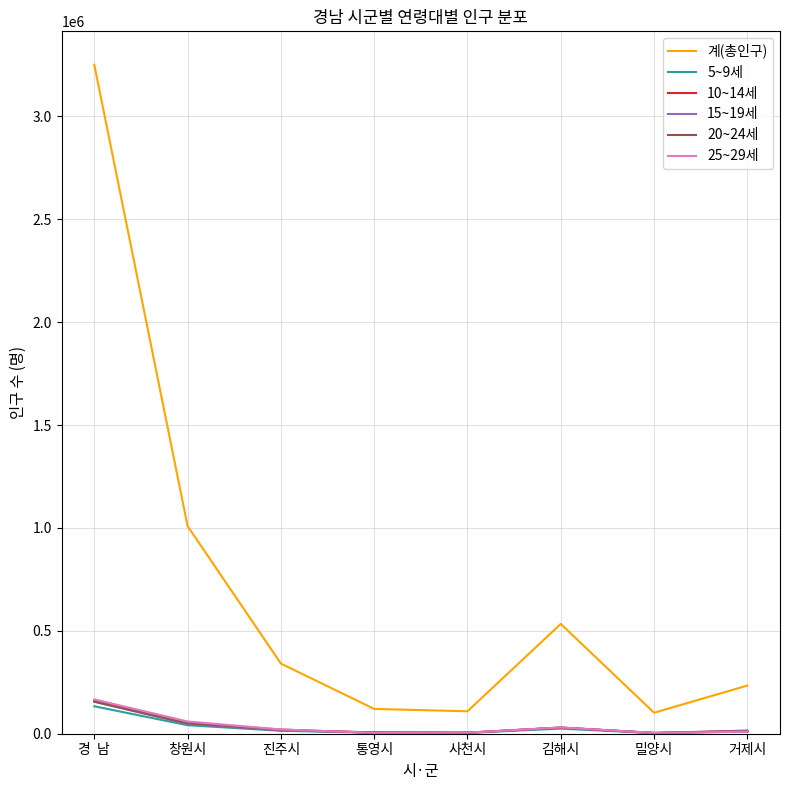

In 20~24세, how many points are lower than both neighbors (excluding endpoints)?

2